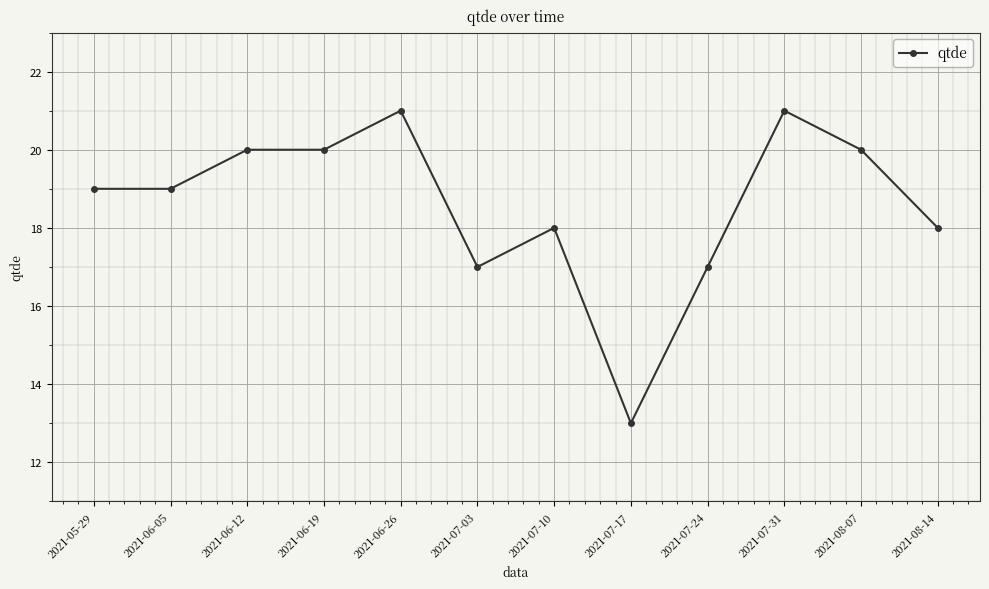

What is the value of the 11th point from the left?

20